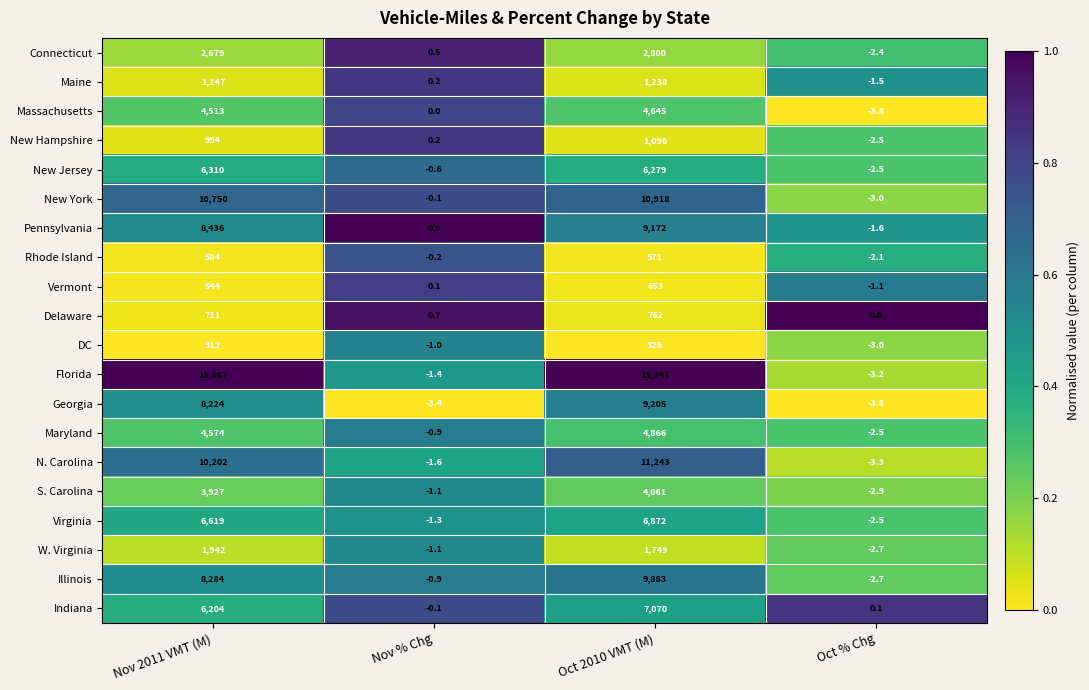

At which category is the sum across all series the highest?

Oct 2010 VMT (M)